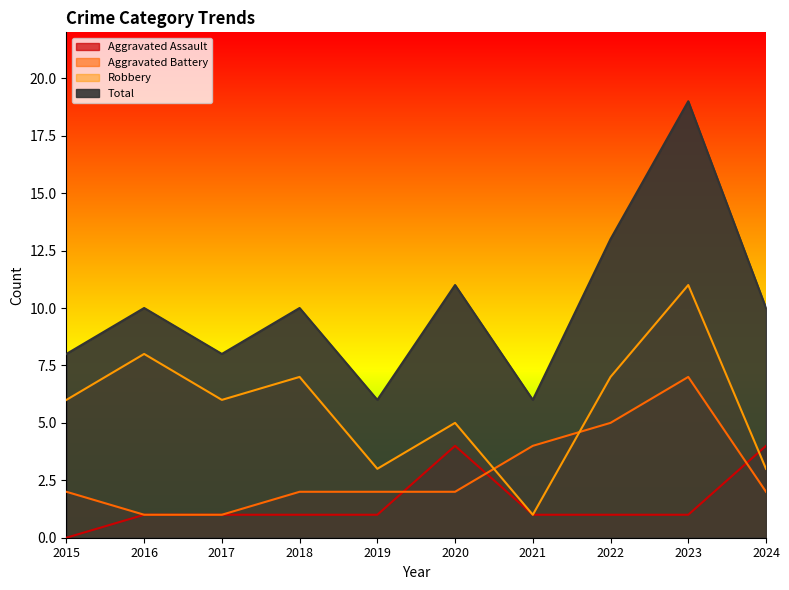

What is the difference between the maximum and minimum values in the Robbery series?

10